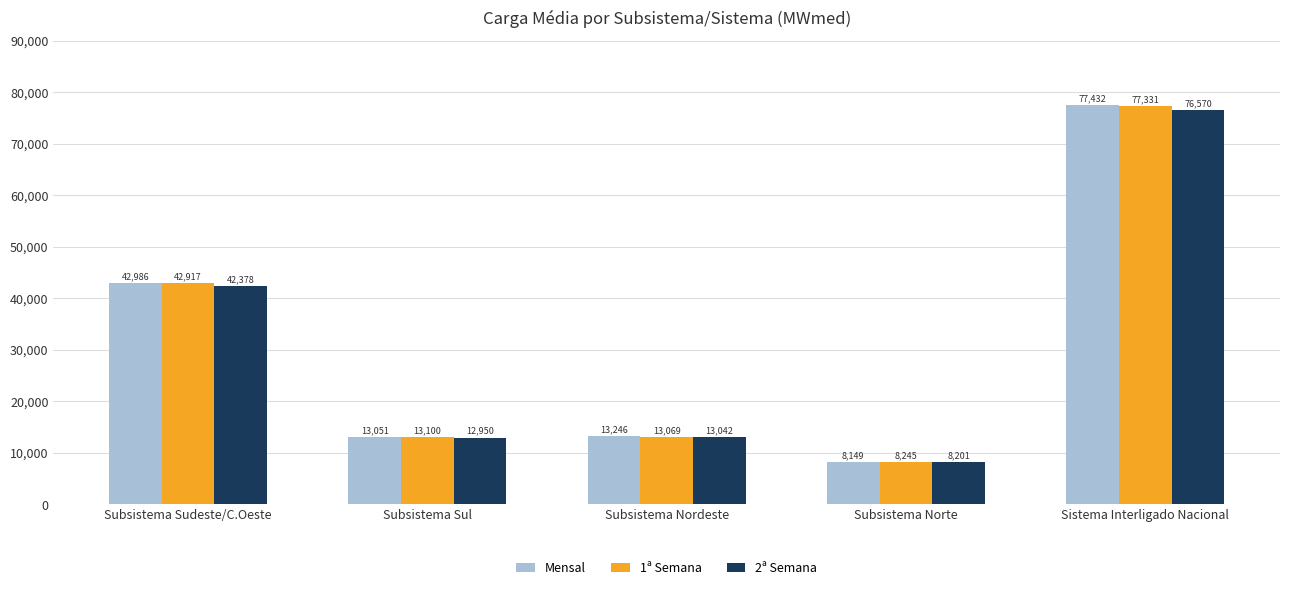

What is the label of the 5th bar from the right?

Subsistema Sudeste/C.Oeste